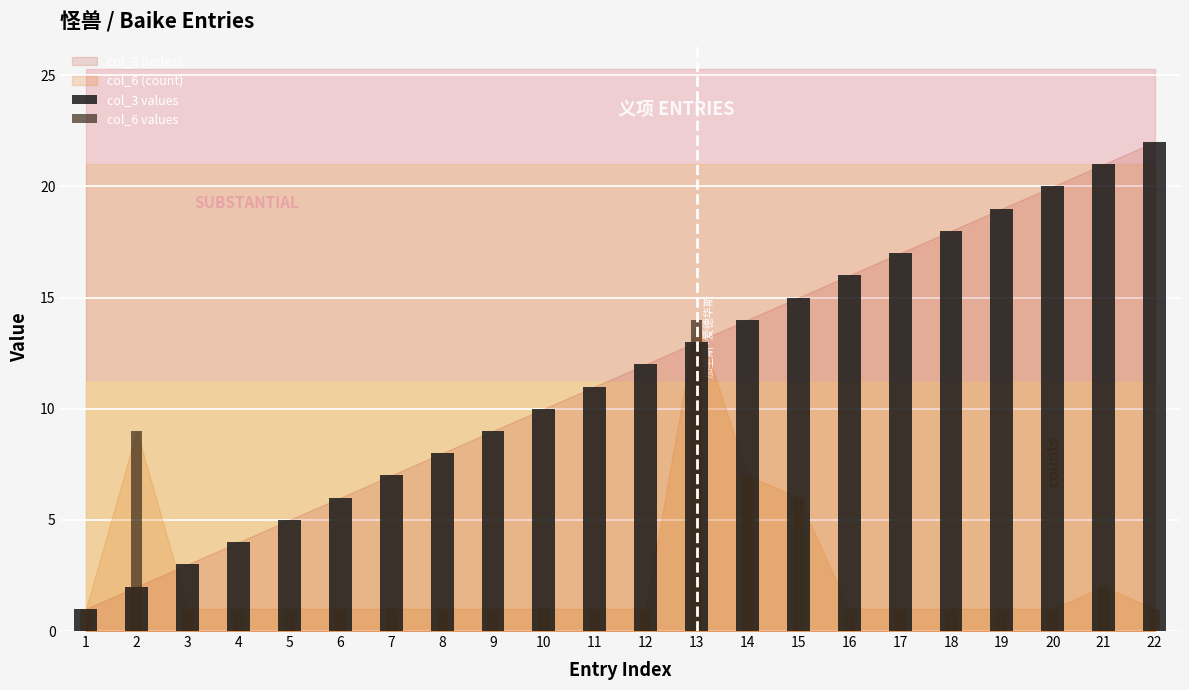

Read the col_3 values value at 7, to the nearest 5.

5